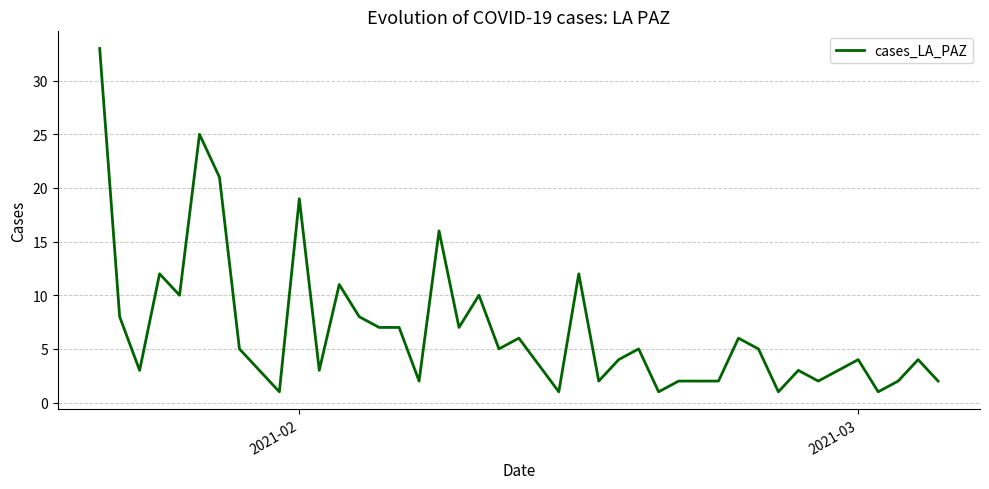

What is the greatest value displayed?

33